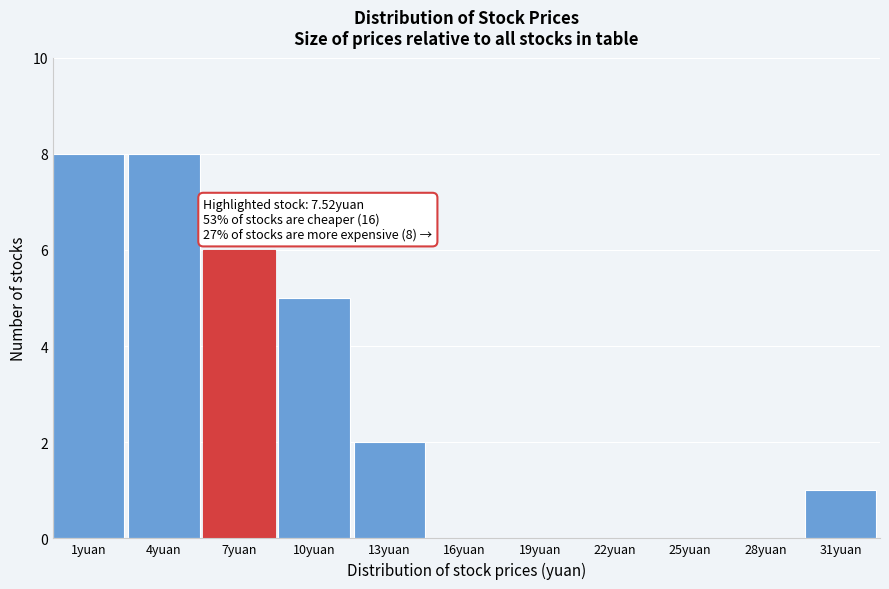

Reading right to left, extract all data points from this chart.

31yuan=1	28yuan=0	25yuan=0	22yuan=0	19yuan=0	16yuan=0	13yuan=2	10yuan=5	7yuan=6	4yuan=8	1yuan=8